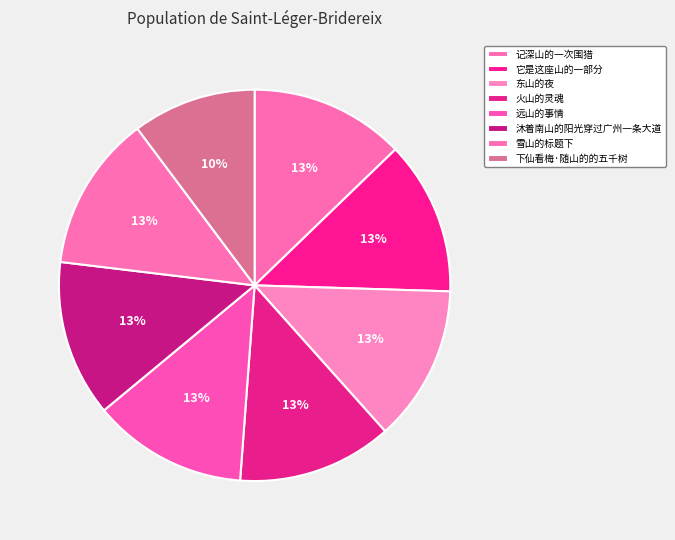

Count the number of slices in the pie.

8